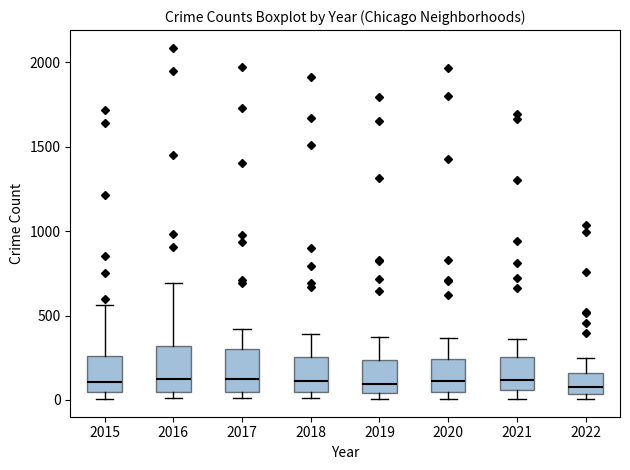

Reading left to right, transcribe this box plot: for each box, give where its median line is, the range the box spans, and where its two whiskers end, as read against the y-axis. The values are not printed on the chart, so give them approximately, as read against the axis.

2015: median 100, box 50 to 250, whiskers 0 to 550
2016: median 150, box 50 to 300, whiskers 0 to 700
2017: median 100, box 50 to 300, whiskers 0 to 400
2018: median 100, box 50 to 250, whiskers 0 to 400
2019: median 100, box 50 to 250, whiskers 0 to 400
2020: median 100, box 50 to 250, whiskers 0 to 350
2021: median 100, box 50 to 250, whiskers 0 to 350
2022: median 100, box 50 to 150, whiskers 0 to 250